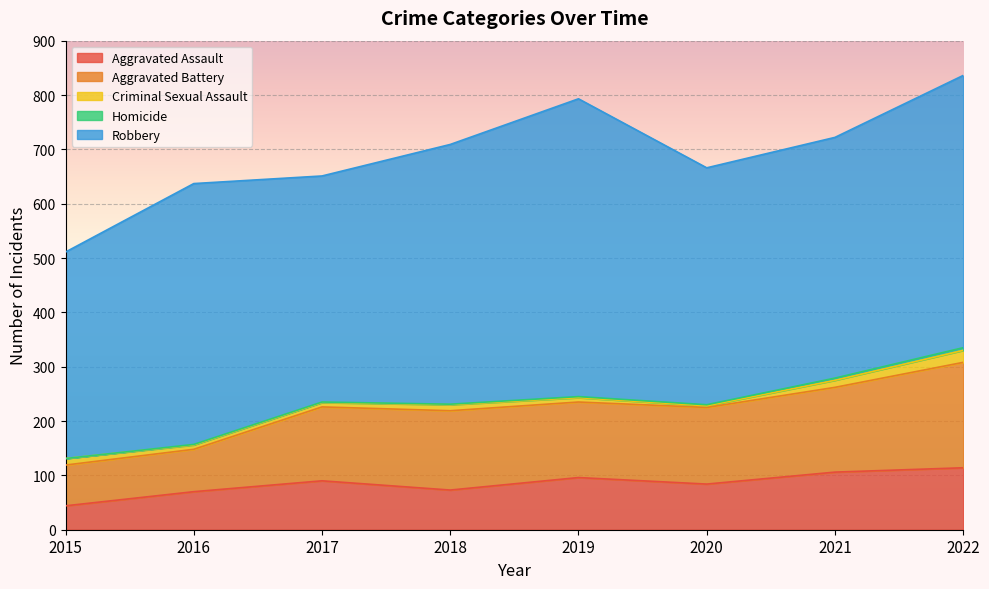

Where is Homicide nearest to the value 2?

2019